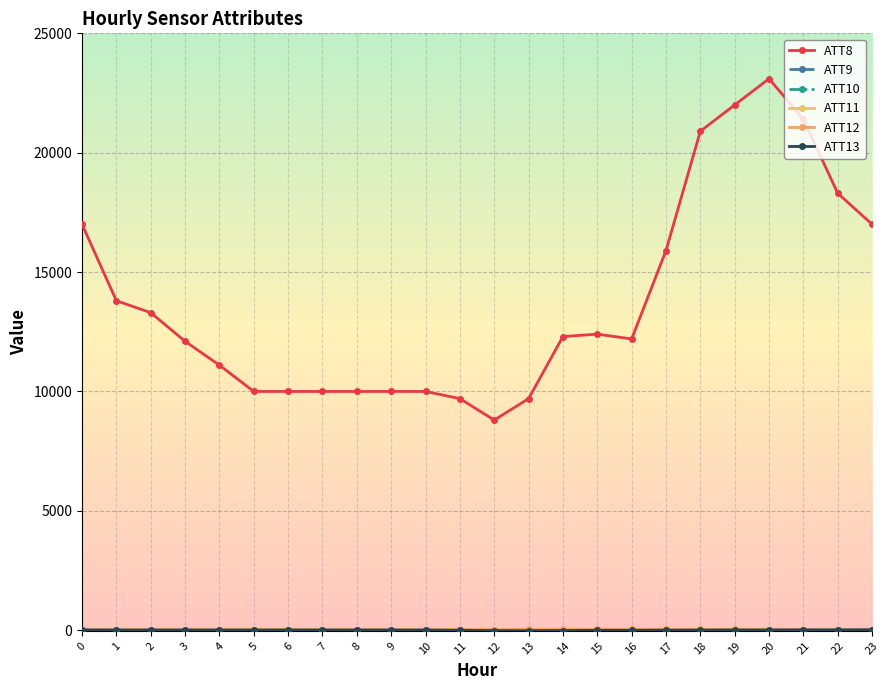

At which label is ATT13 closest to 0?

17